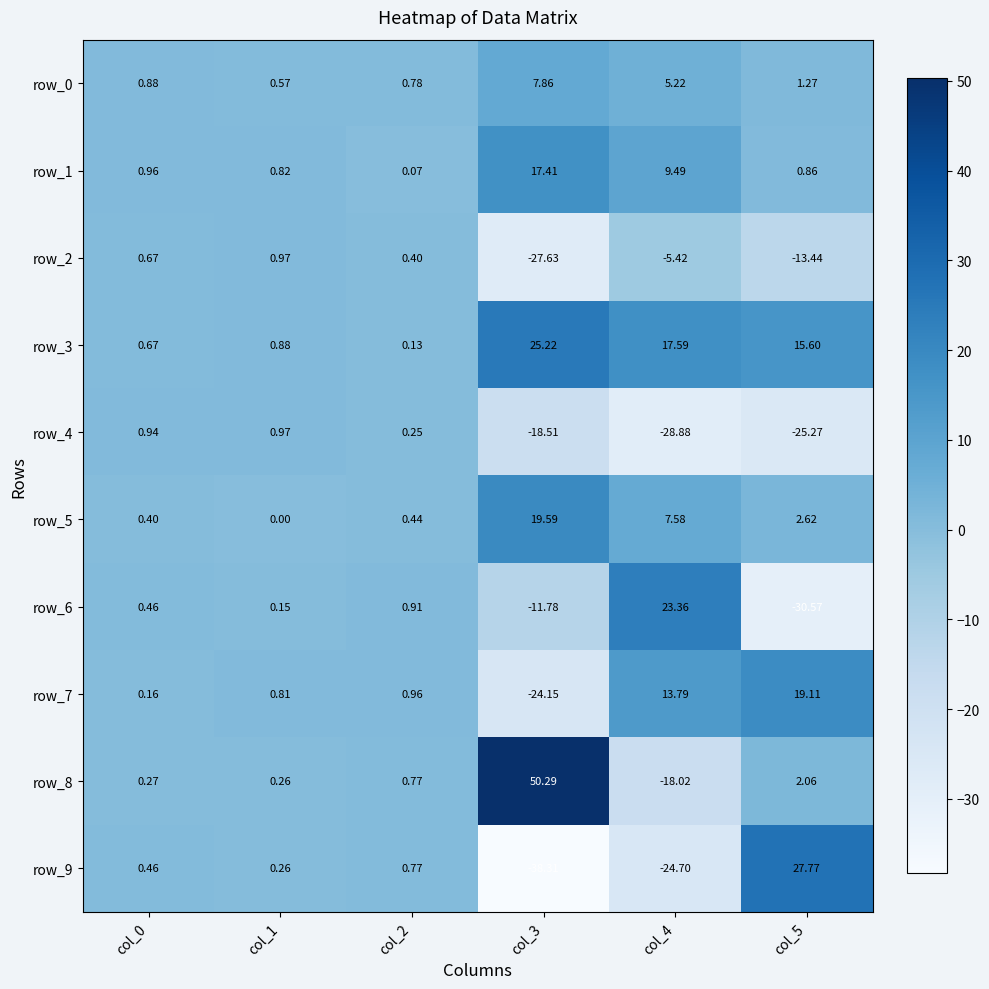

How many values in the row_8 series are below 0?

1